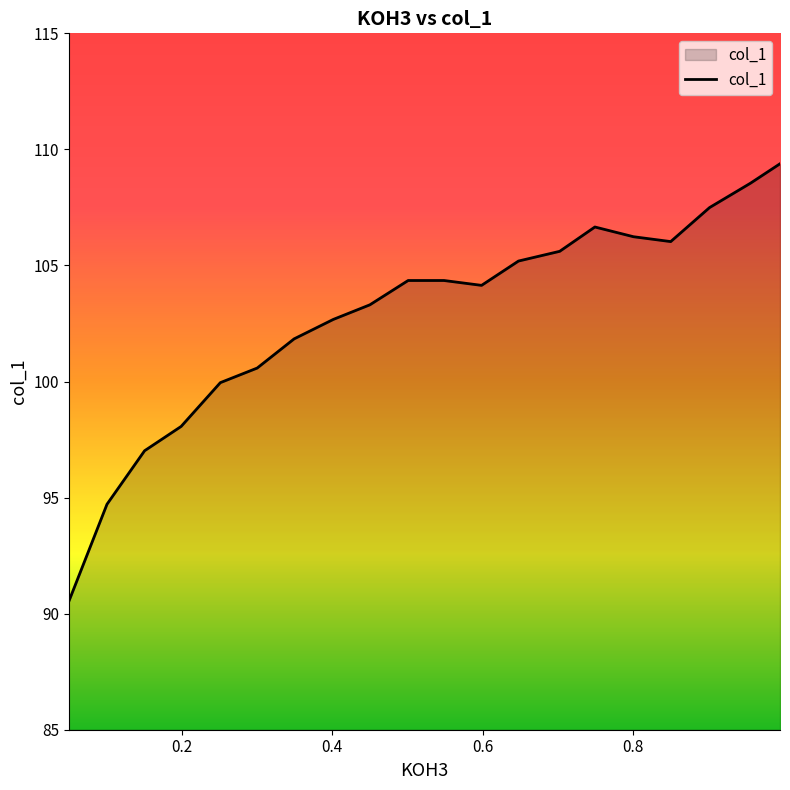

What is the difference between the maximum and minimum values?

18.9